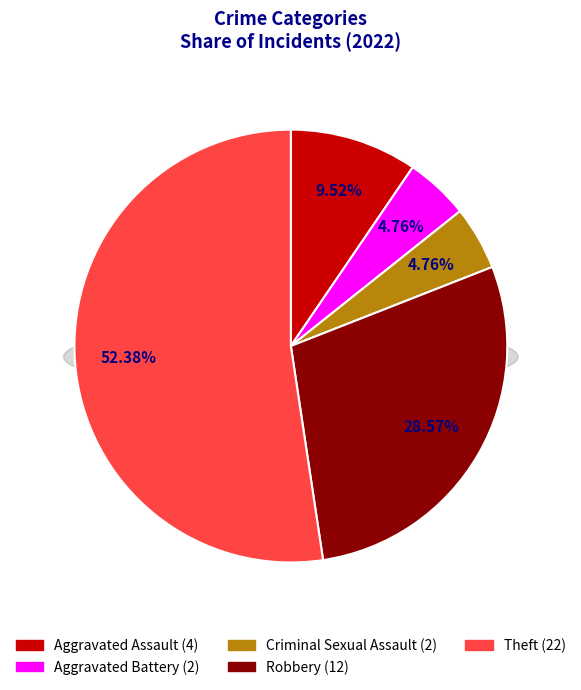

To the nearest percent, what is the average slice percentage?

20%